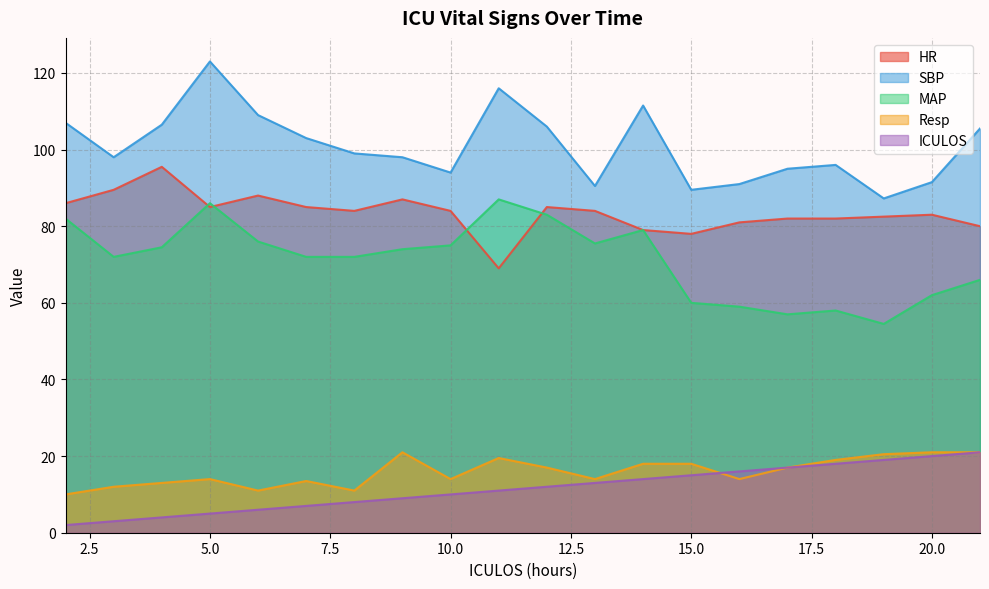

How many interior local peaks does the MAP series have?

4